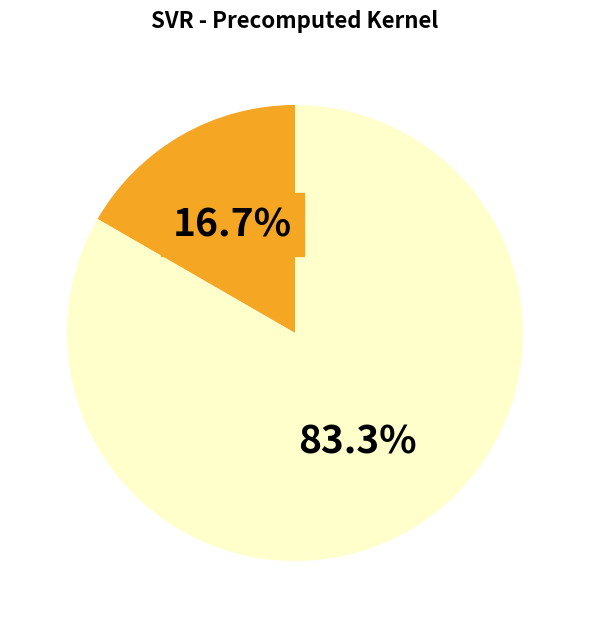

Is there a majority slice in this chart?

Yes